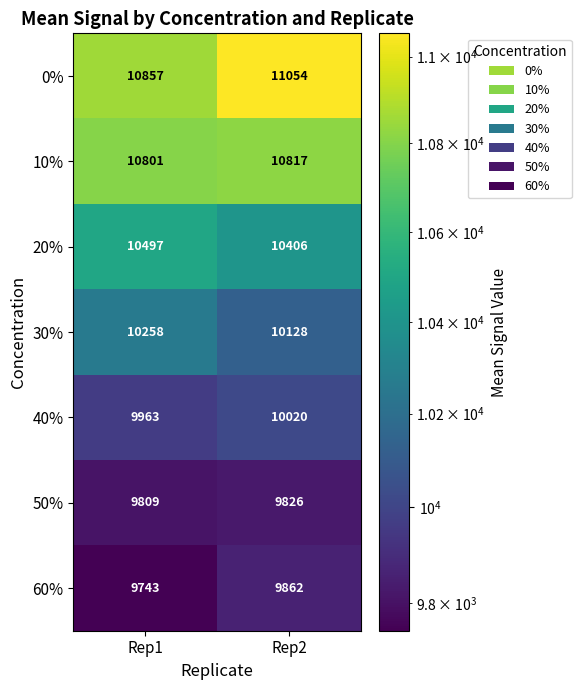

What is the average value of the 30% series?

10193